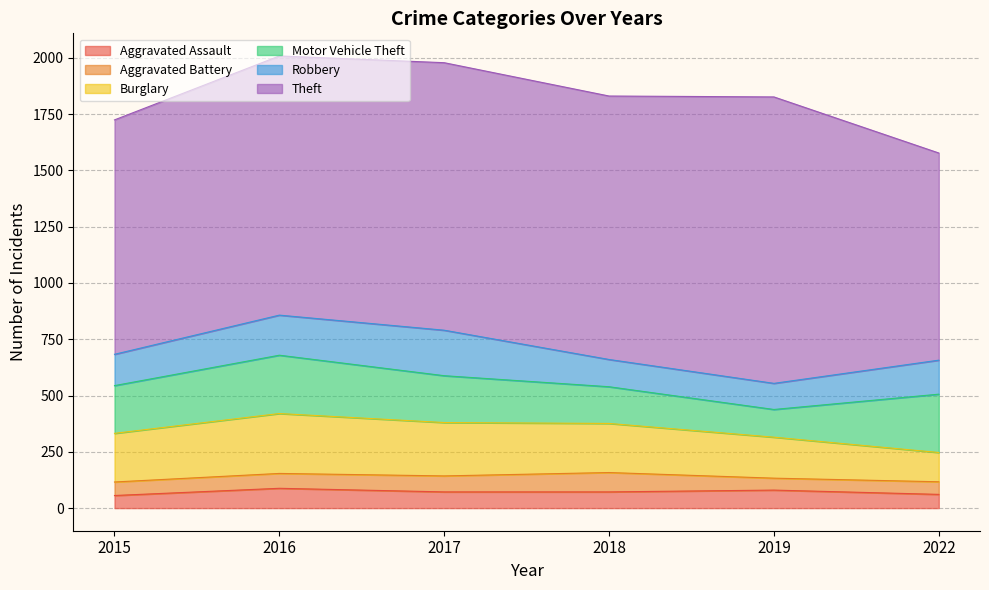

How many categories are shown in the chart?

6